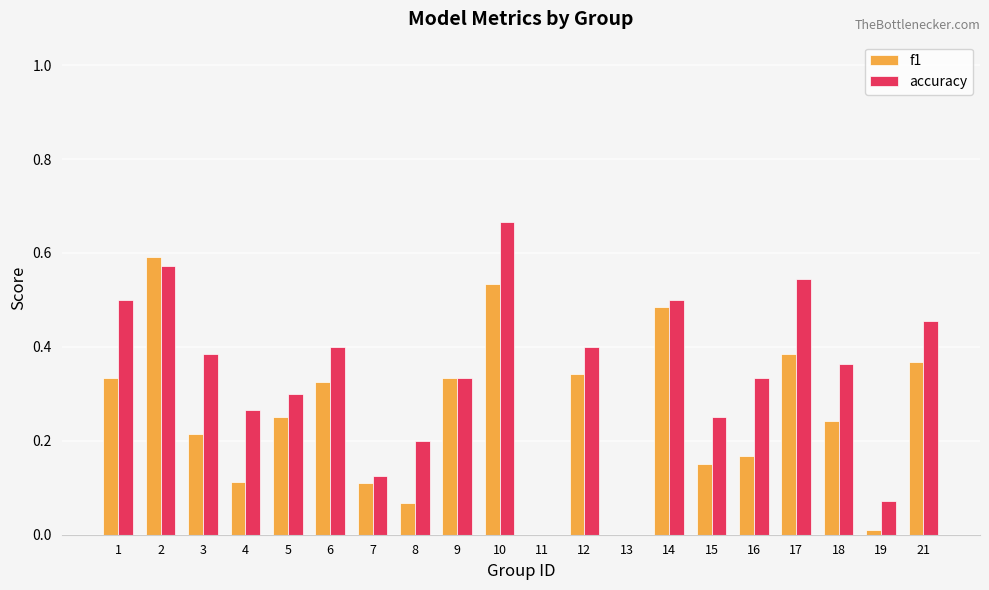

True or false: f1 has a value of 0.4 at 5.

False